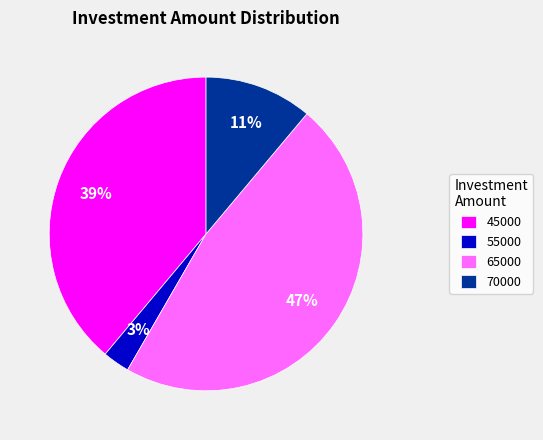

Between 45000 and 70000, which is larger?

45000